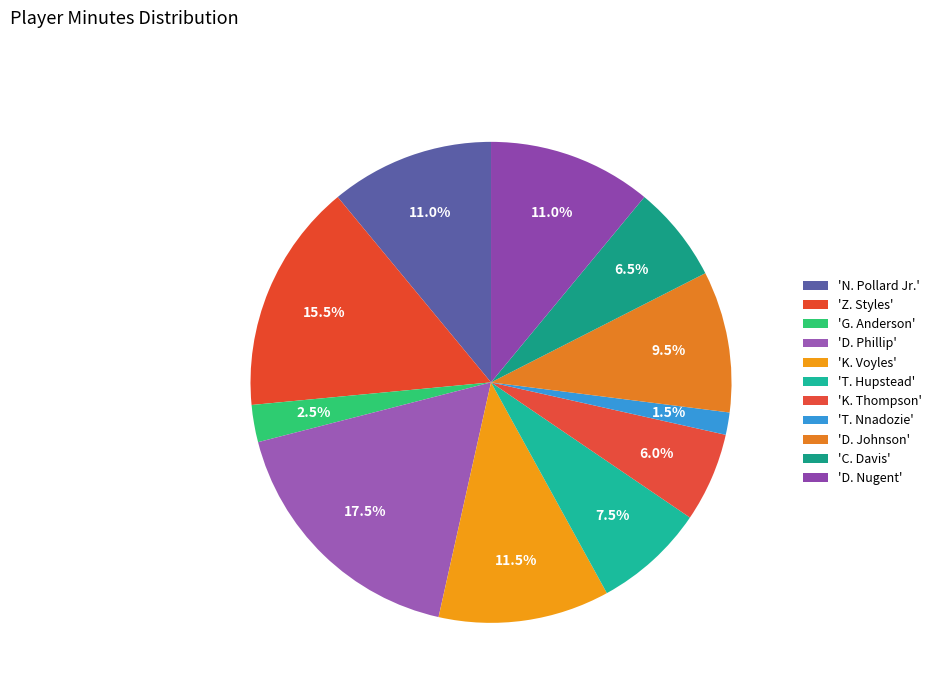

Does any single category account for the majority?

No